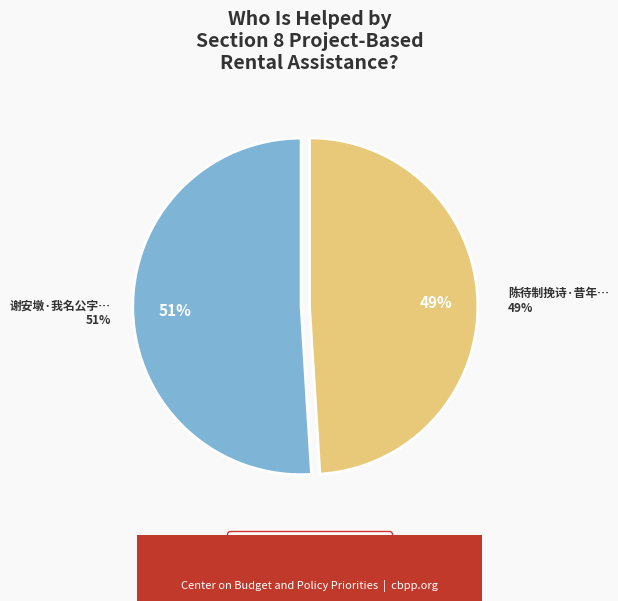

Rank the categories by value from lowest to highest.

陈待制挽诗·昔年行住偶相同, 谢安墩·我名公字偶相同